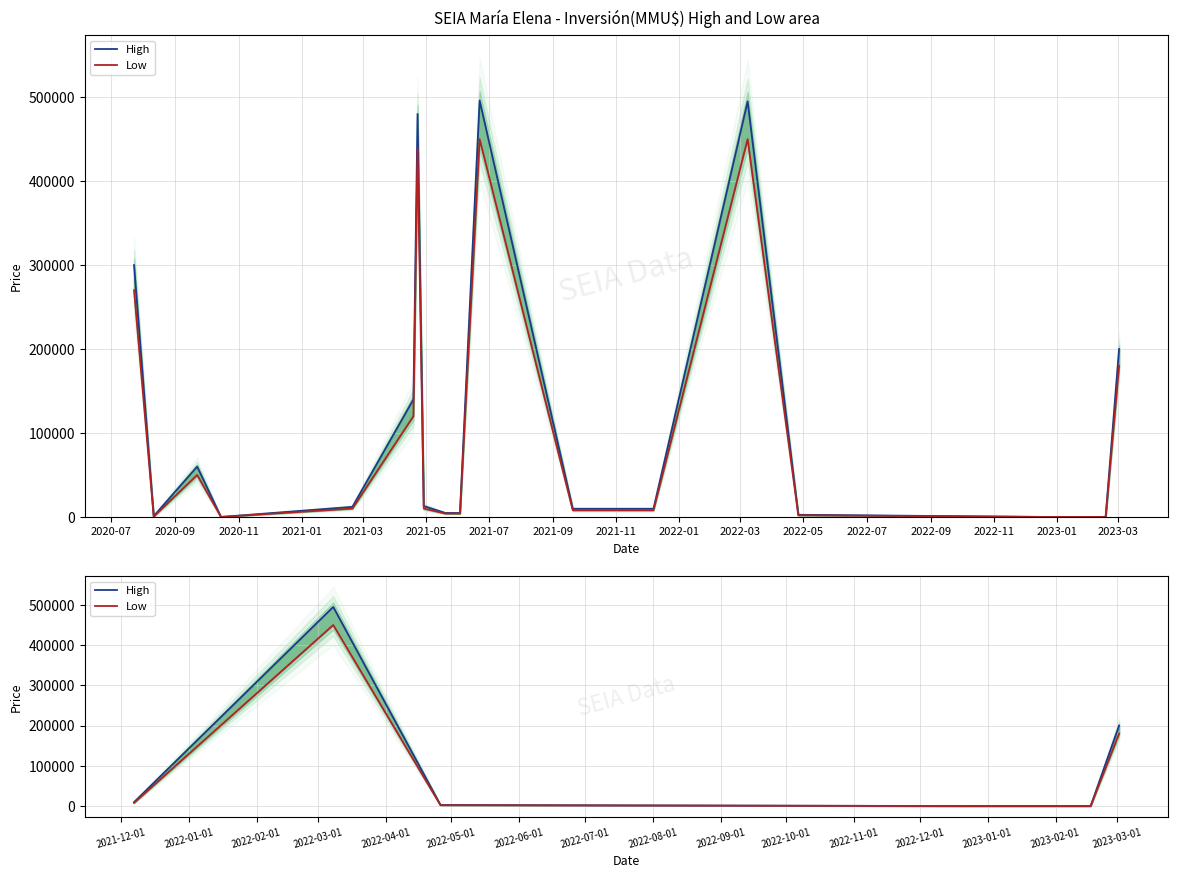

True or false: High has a value of 40530 at 2021-09.

False